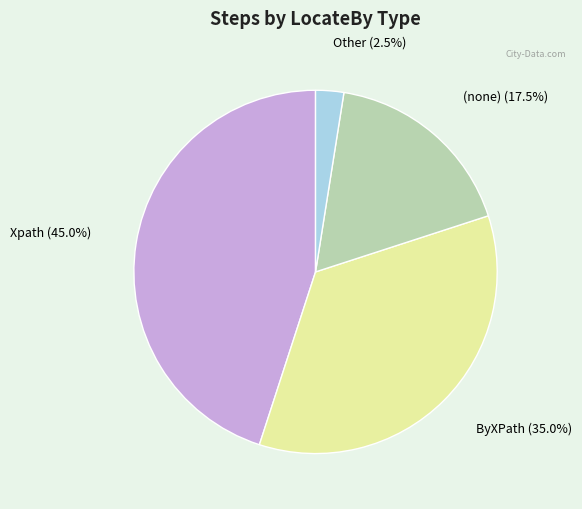

Does any single category account for the majority?

No